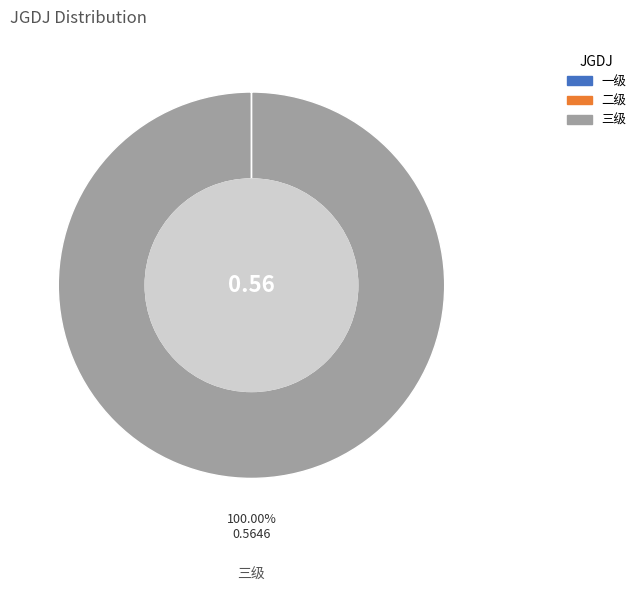

What is the largest slice in the pie chart?

三级